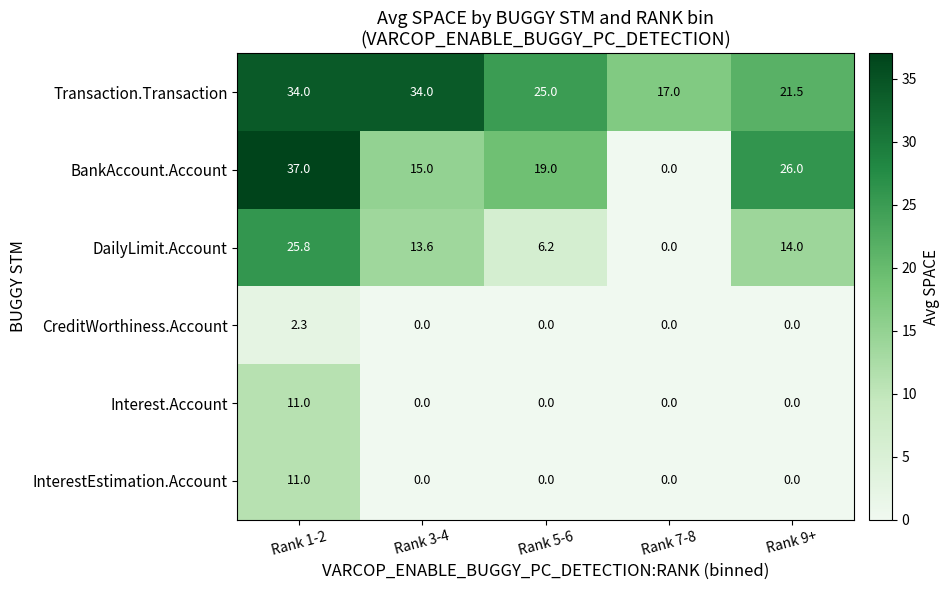

What is the difference between the maximum and second lowest values in the CreditWorthiness.Account series?

2.3